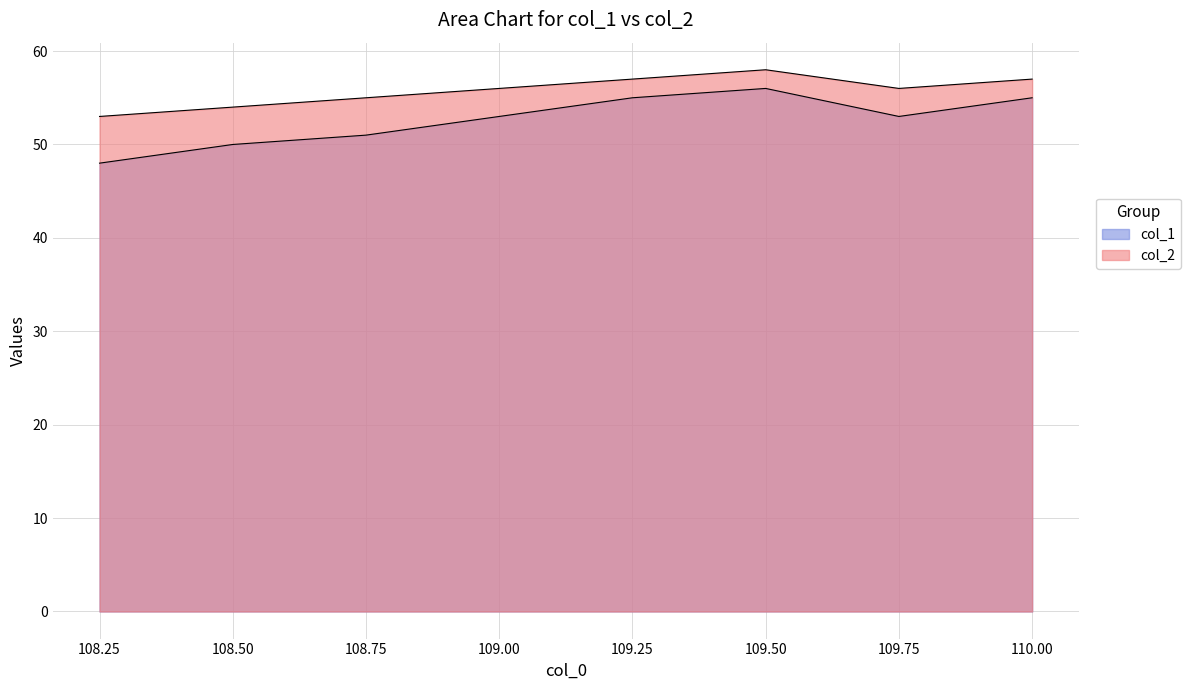

Rank the series at 108.75 from lowest to highest value.

col_1, col_2